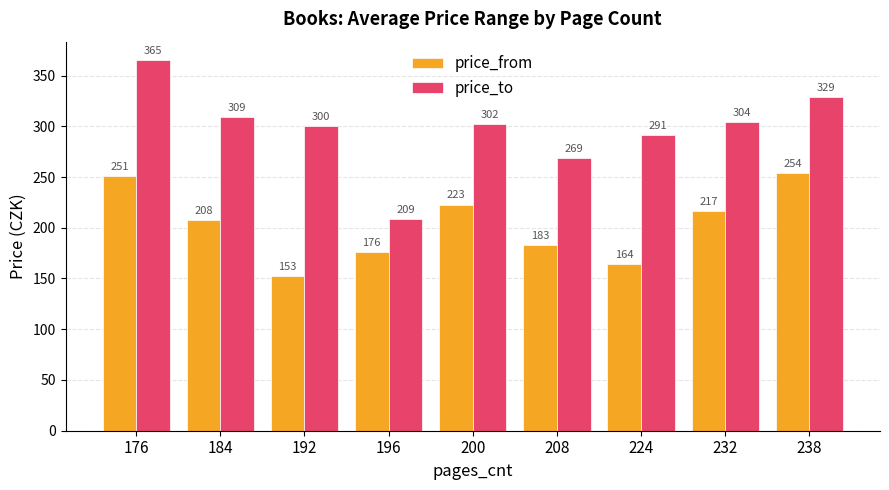

Is the value of price_to at 208 greater than the value of price_from at 208?

Yes